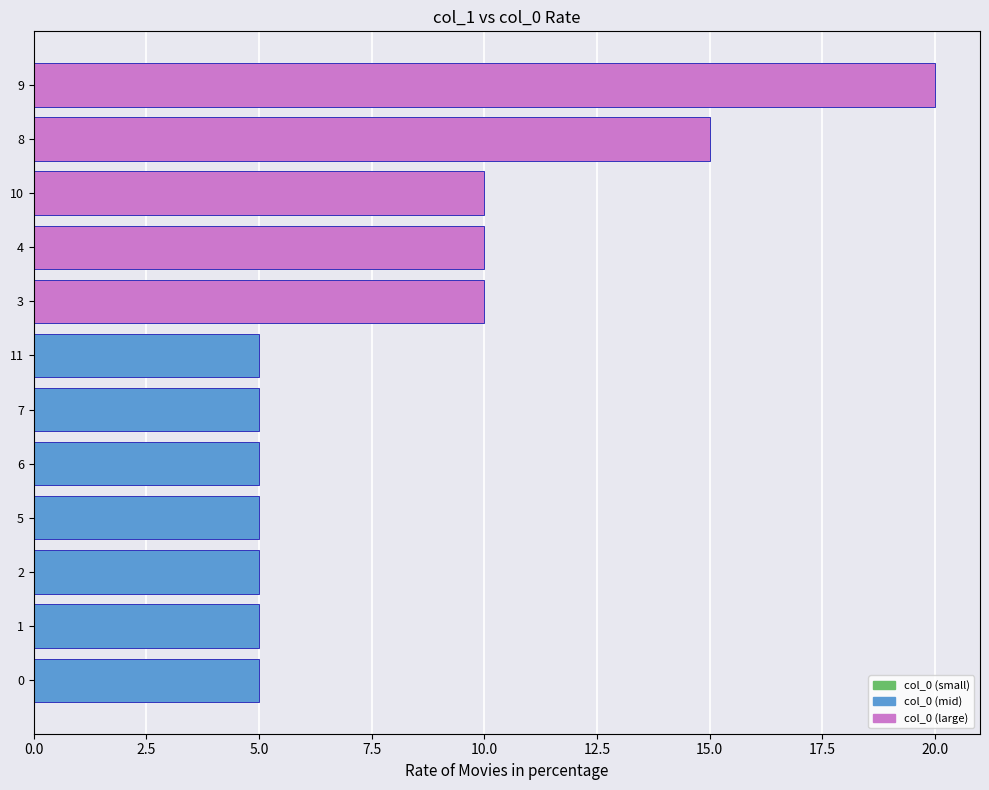

The chart shows a value of 8 at 2. True or false?

False